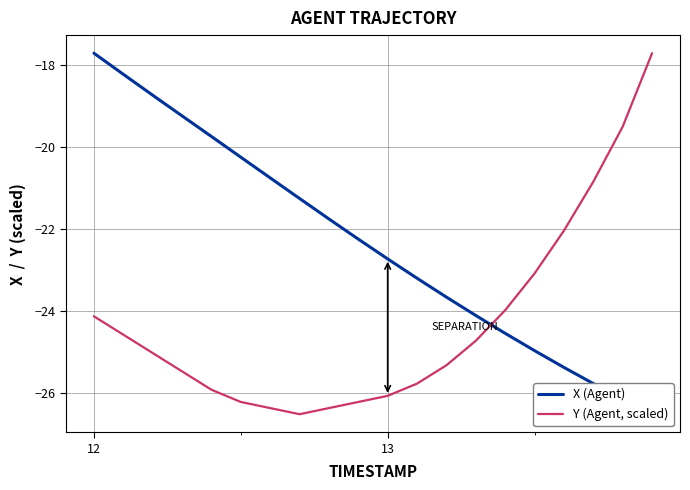

Which series has the largest total across all categories?

X (Agent)